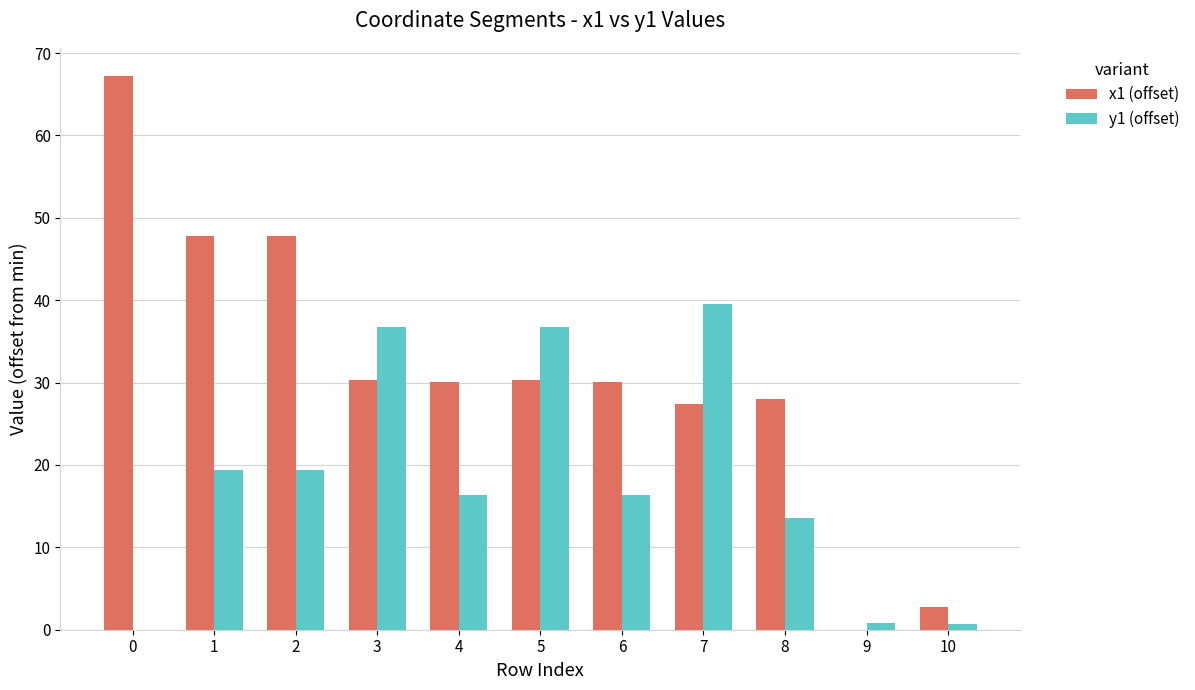

How many data points in y1 (offset) are above 16?

7